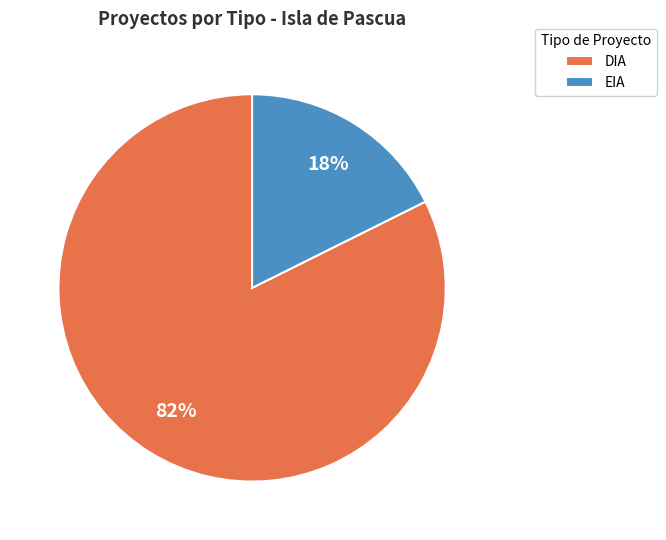

Does EIA account for over 50% of the chart?

No